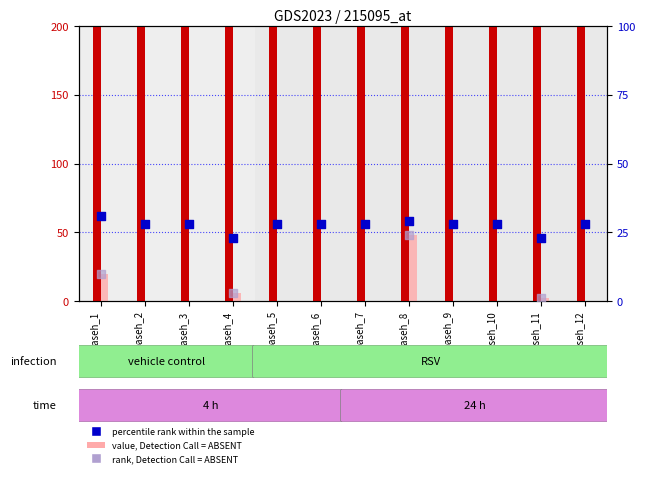

Which series has the largest Y range (max minus min)?

count